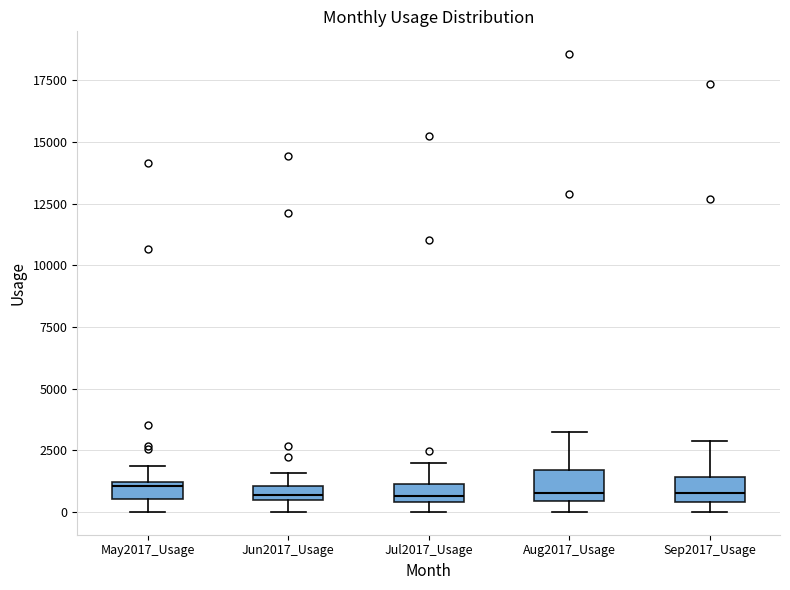

Where is the upper edge of the box for Sep2017_Usage on the y-axis? The values are not printed on the chart, so give them approximately, as read against the axis.

1500